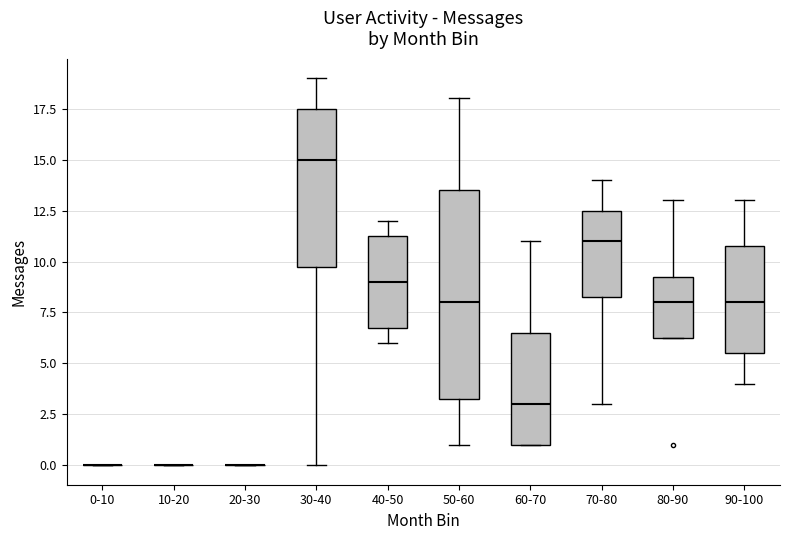

Comparing the boxes themselves (not the whiskers), which one is the tallest?

50-60